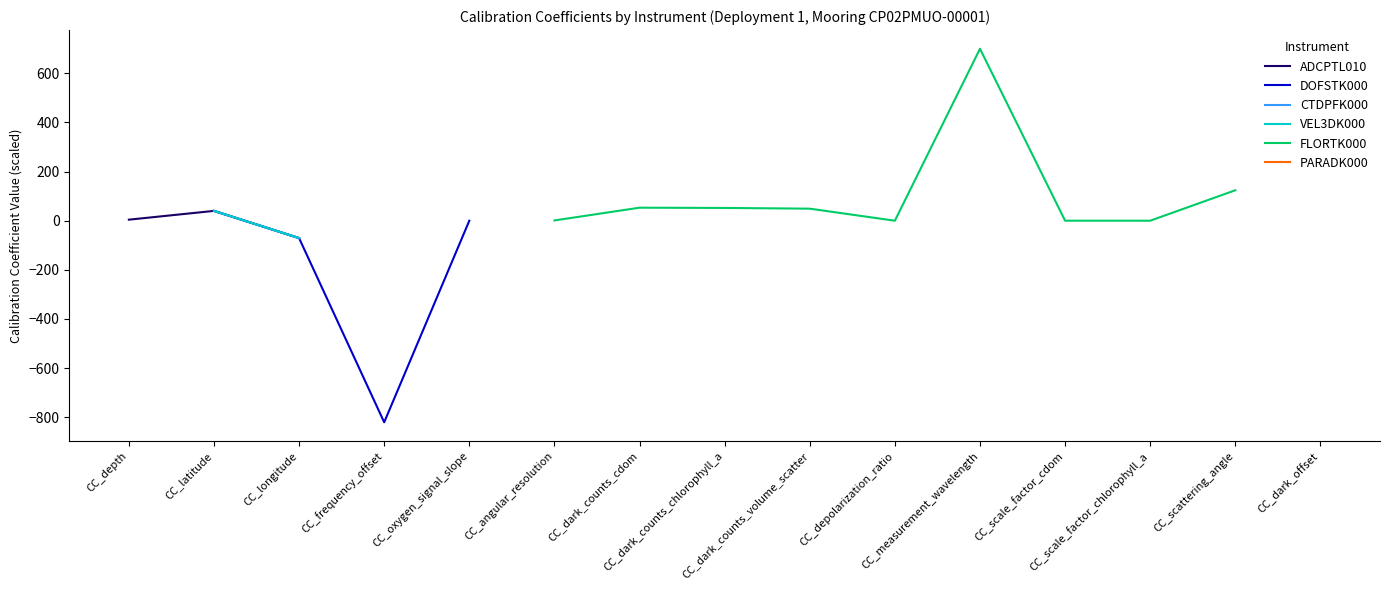

How many data points does each series have?

15